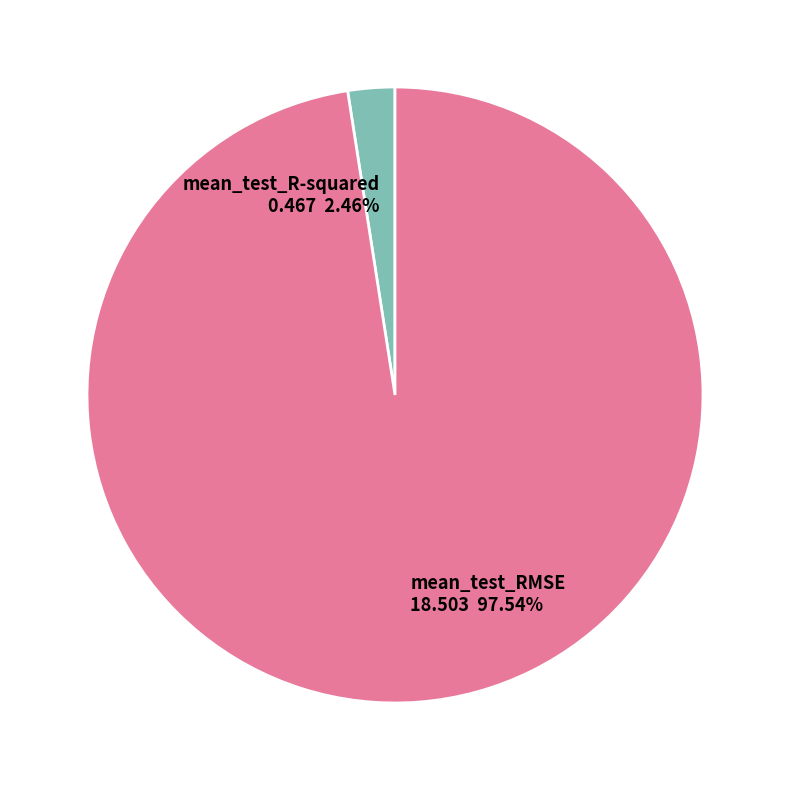

The mean_test_RMSE slice represents 86% of the pie. True or false?

False